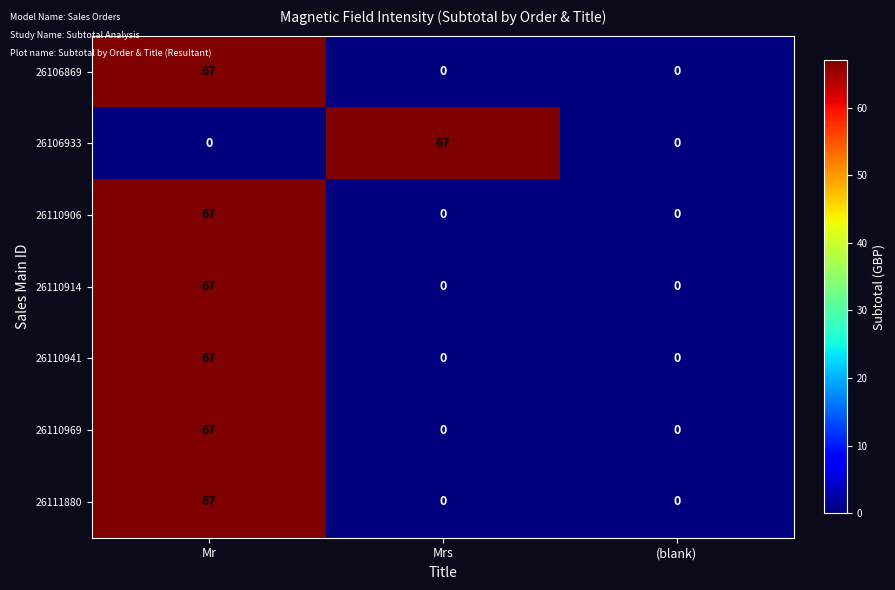

Reading left to right, extract all data points from this chart.

26106869: 67	0	0
26106933: 0	67	0
26110906: 67	0	0
26110914: 67	0	0
26110941: 67	0	0
26110969: 67	0	0
26111880: 67	0	0